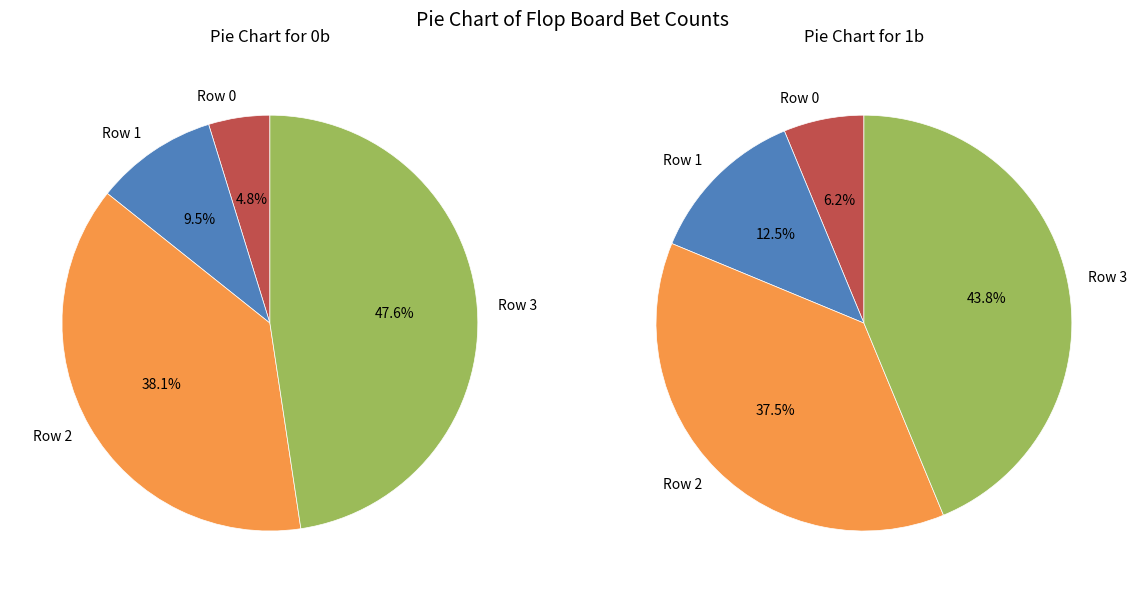

To the nearest percent, what is the difference between the Row 0 and Row 2 slice percentages?

31%